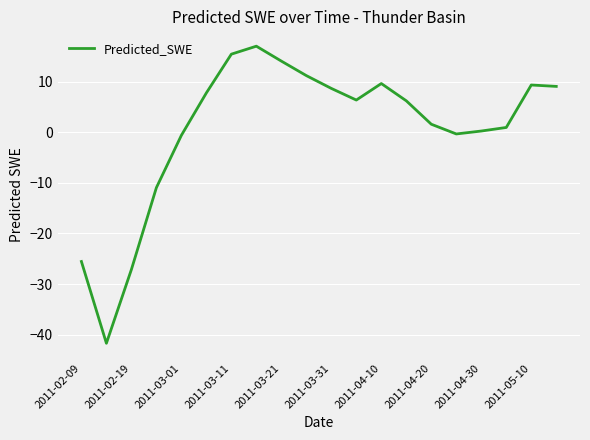

What is the maximum value shown in the chart?

17.0